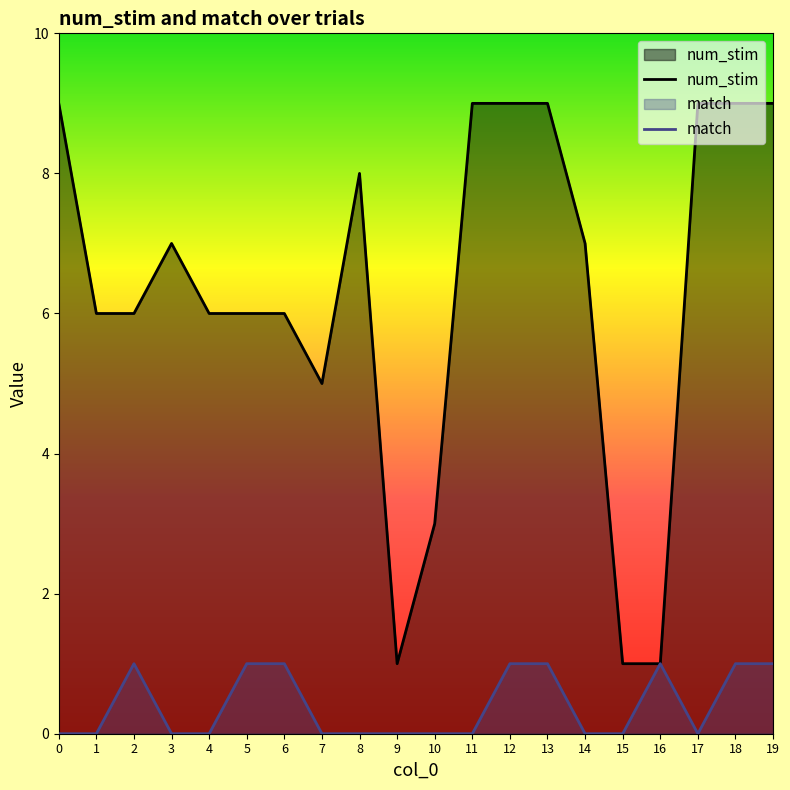

What is the value of the num_stim point at the 20th from the left?

9